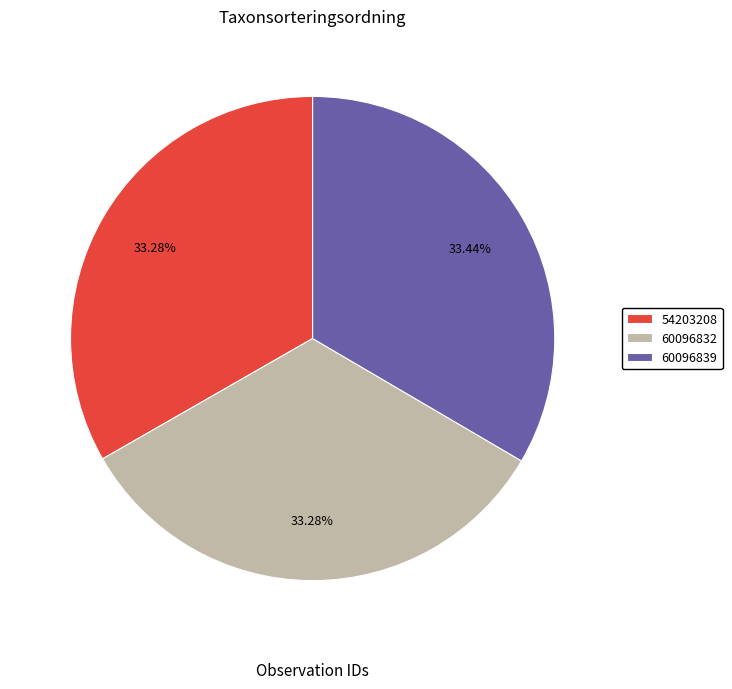

To the nearest percent, what portion does 60096832 represent?

33%